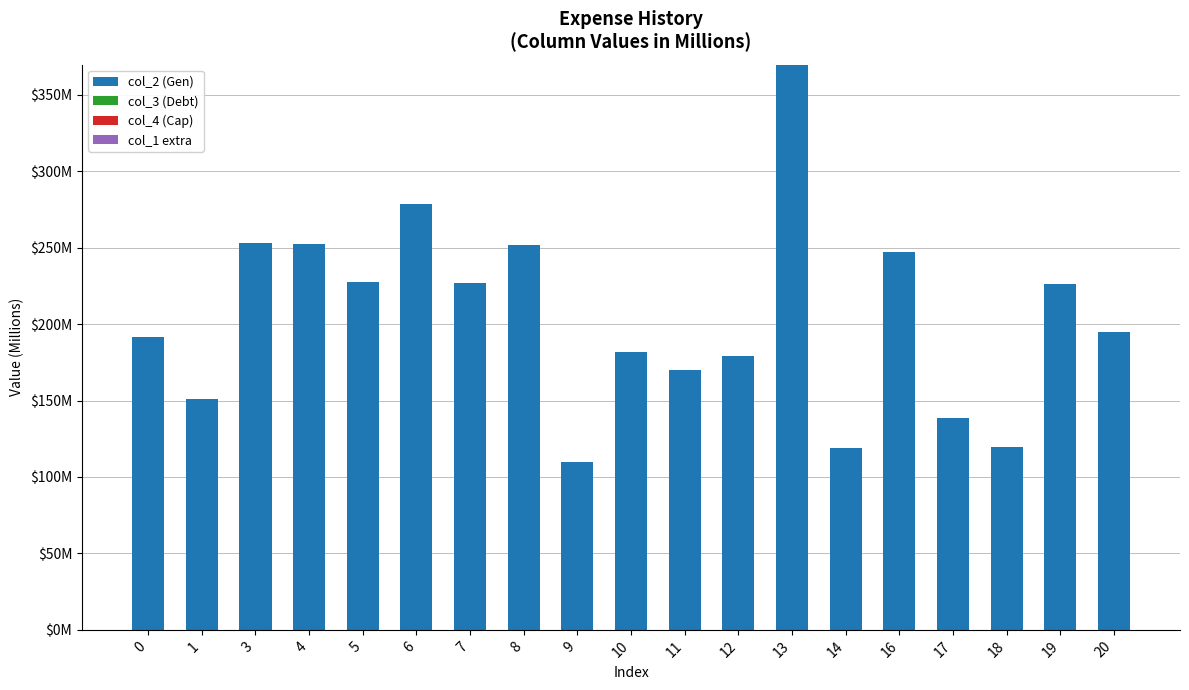

What is the greatest value displayed?

369.6